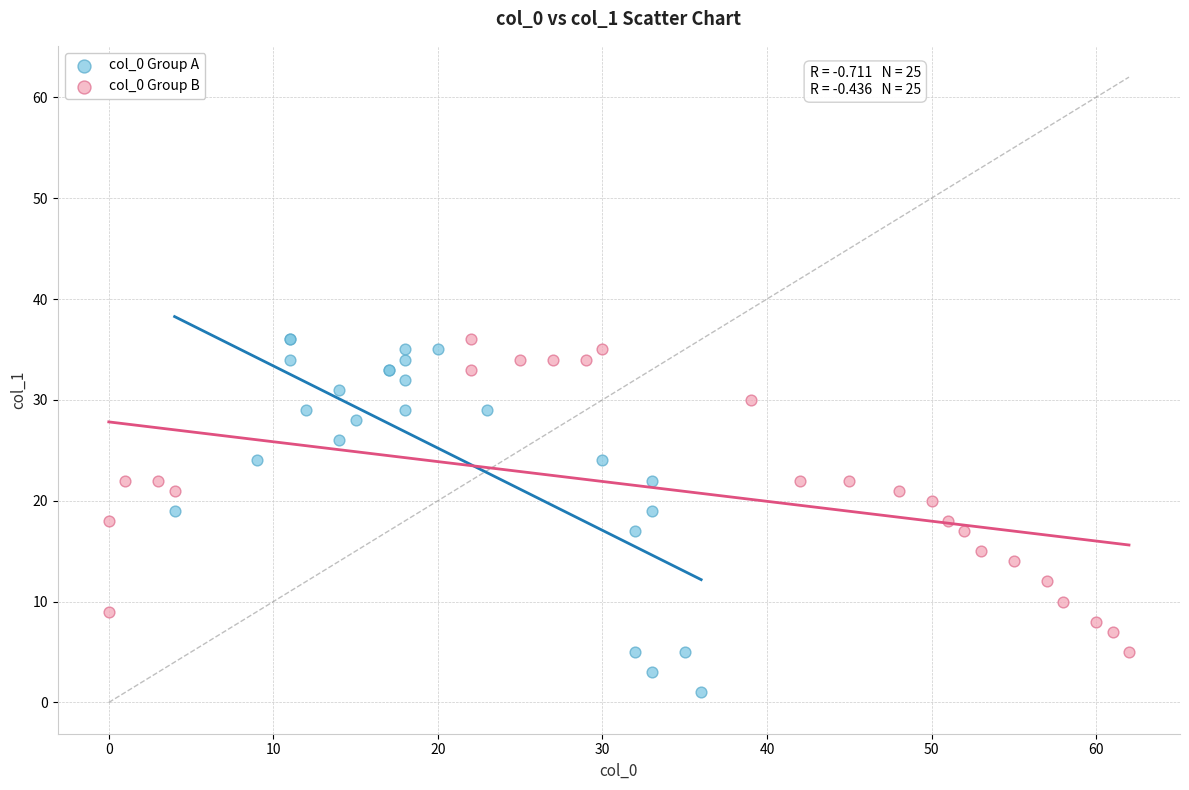

Which series contains the lowest Y value?

col_0 Group A